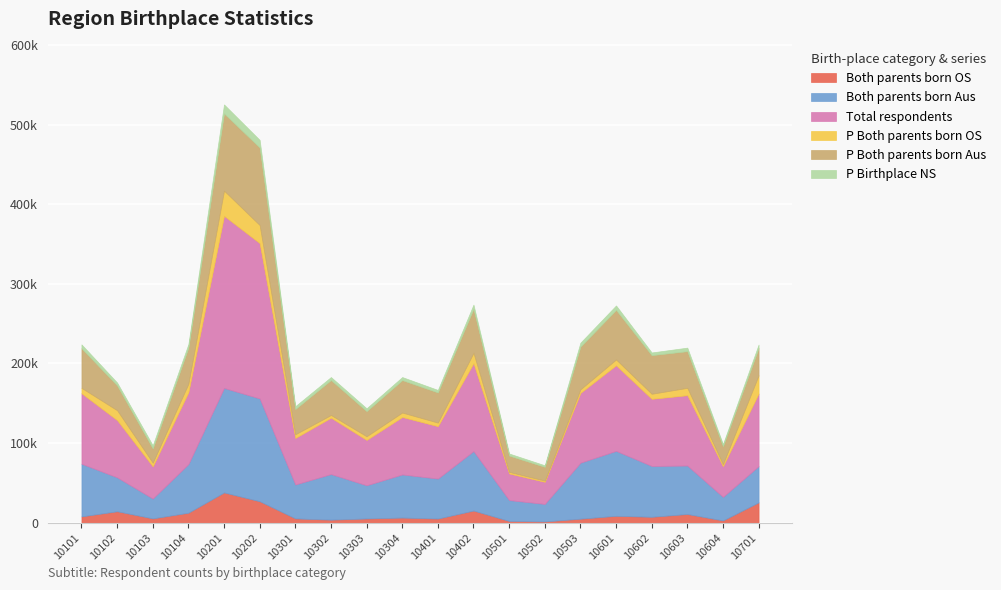

Between 10104 and 10603, which series saw the biggest shift?

Total respondents